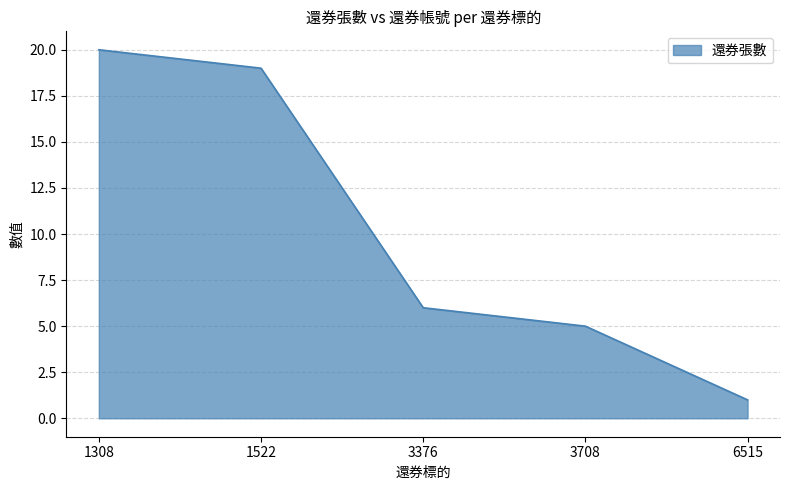

What is the difference between the second highest and second lowest values?

14